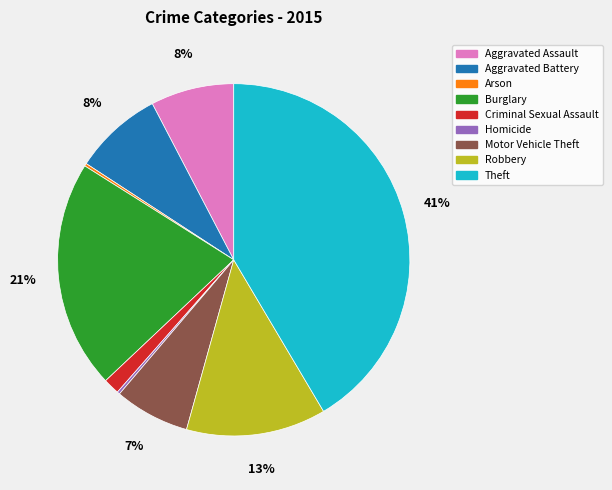

The Aggravated Assault slice represents 8% of the pie. True or false?

True